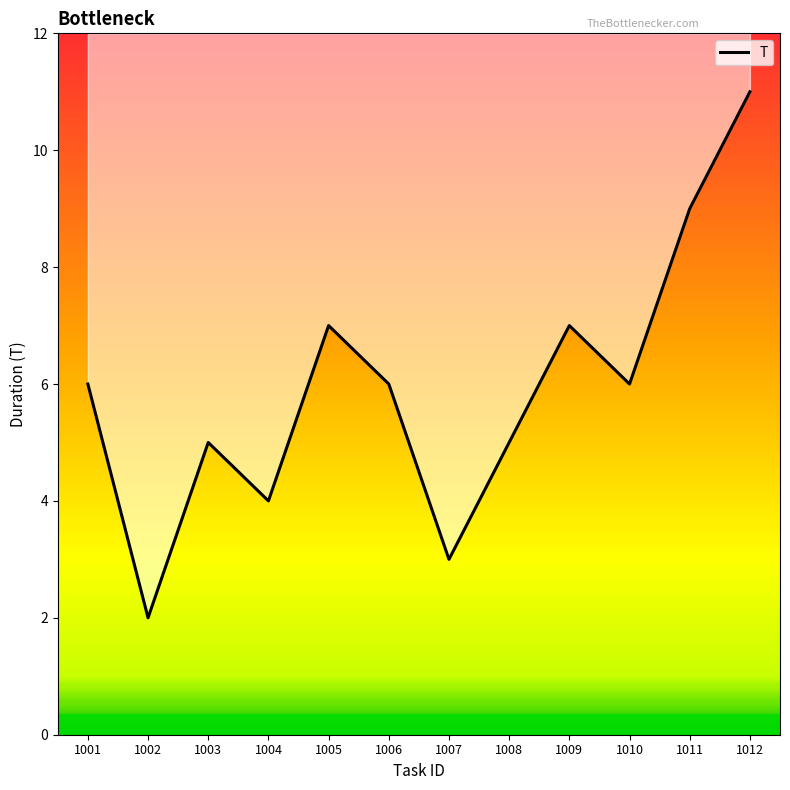

How many points are higher than both their immediate neighbors (excluding endpoints)?

3